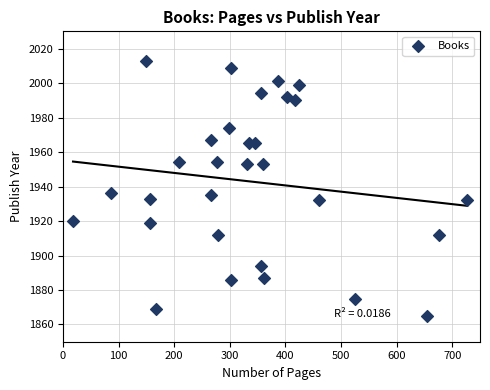

What is the range of X values (max minus min)?

709